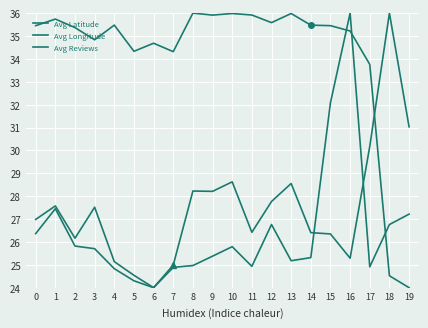

Does the chart have visible grid lines?

Yes